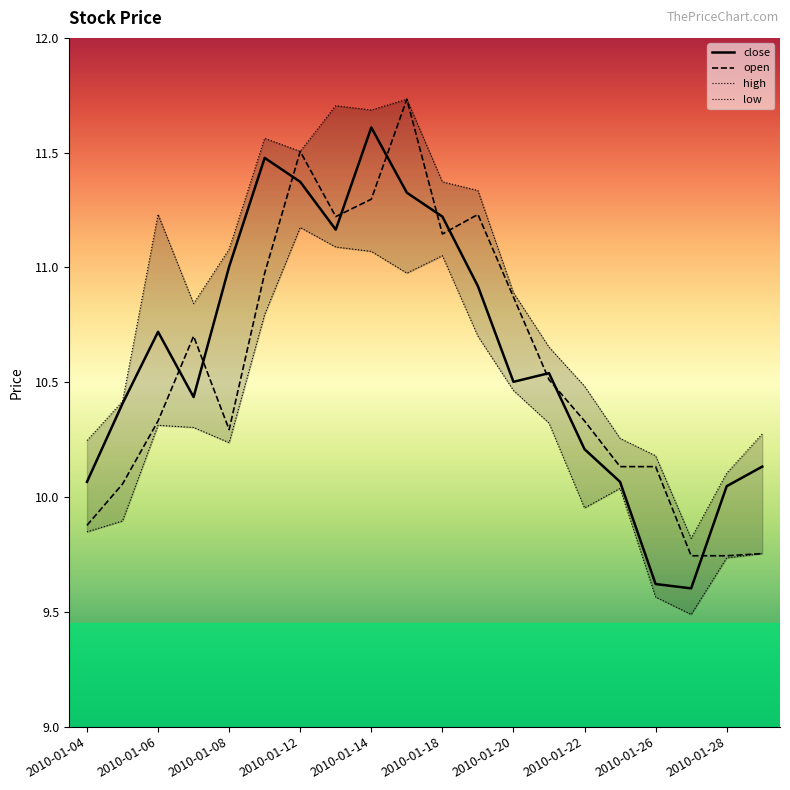

Read the close value at 2010-01-20.

10.5